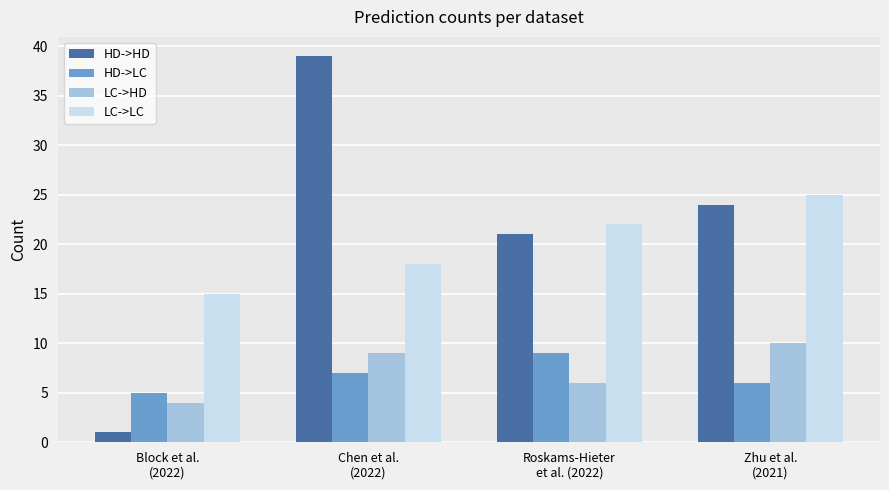

At how many categories does at least one series exceed 27?

1